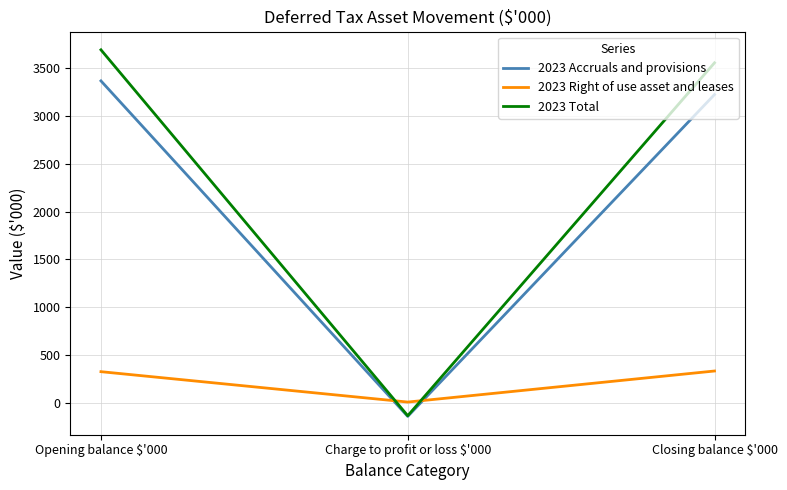

At which label does 2023 Total reach its peak?

Opening balance $'000